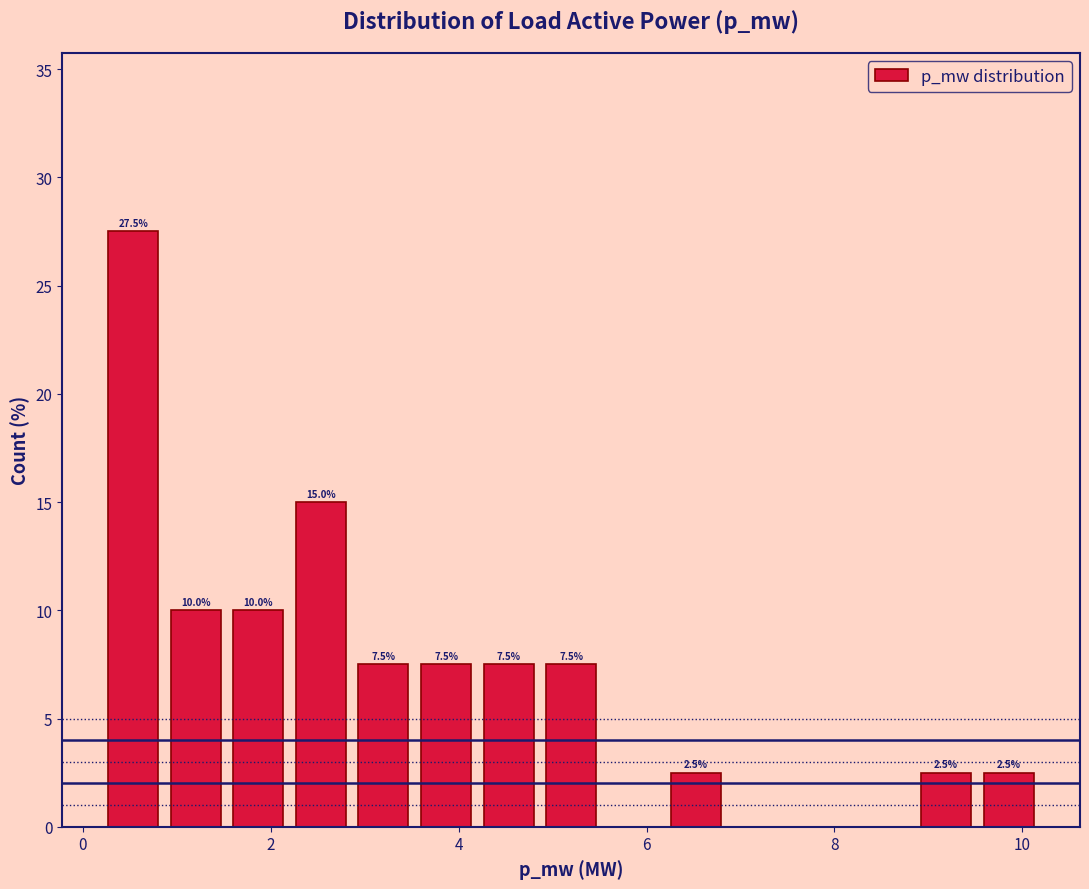

Read against the x-axis, roughly where is the centre of the tallest bar?

0.6